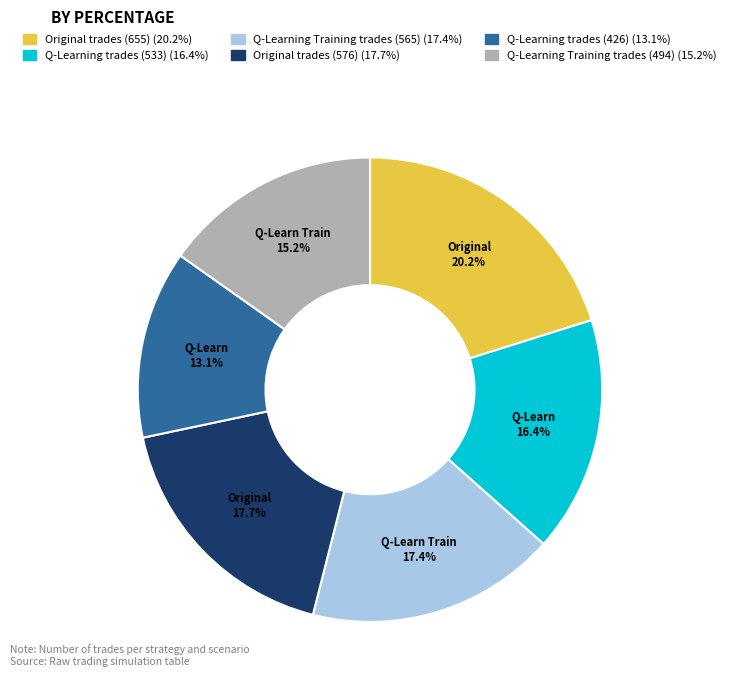

Does any single category account for the majority?

No